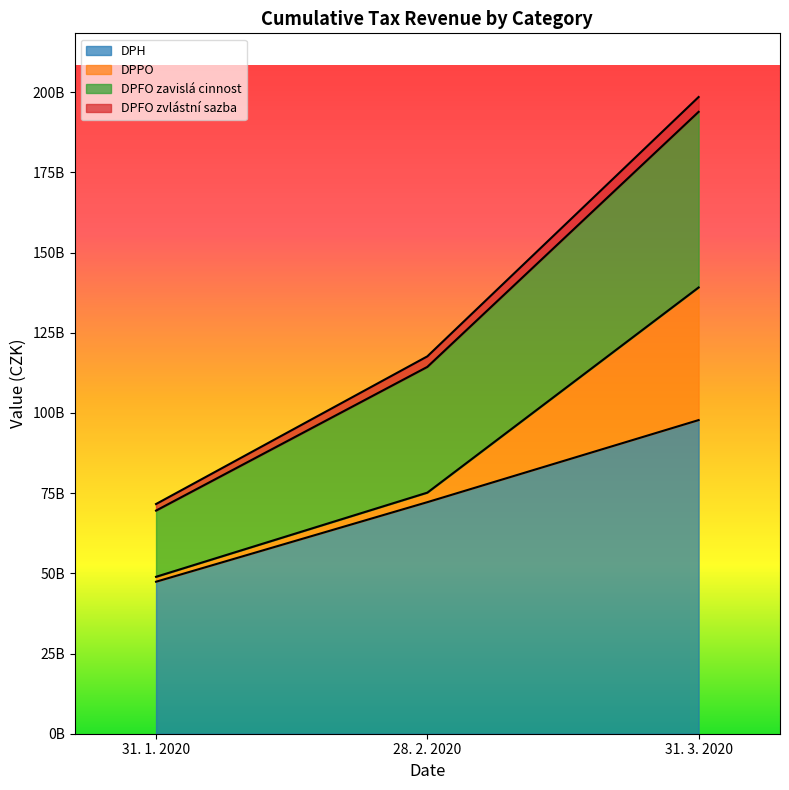

What is the difference between the highest and lowest values at 28. 2. 2020?

45455003948.9